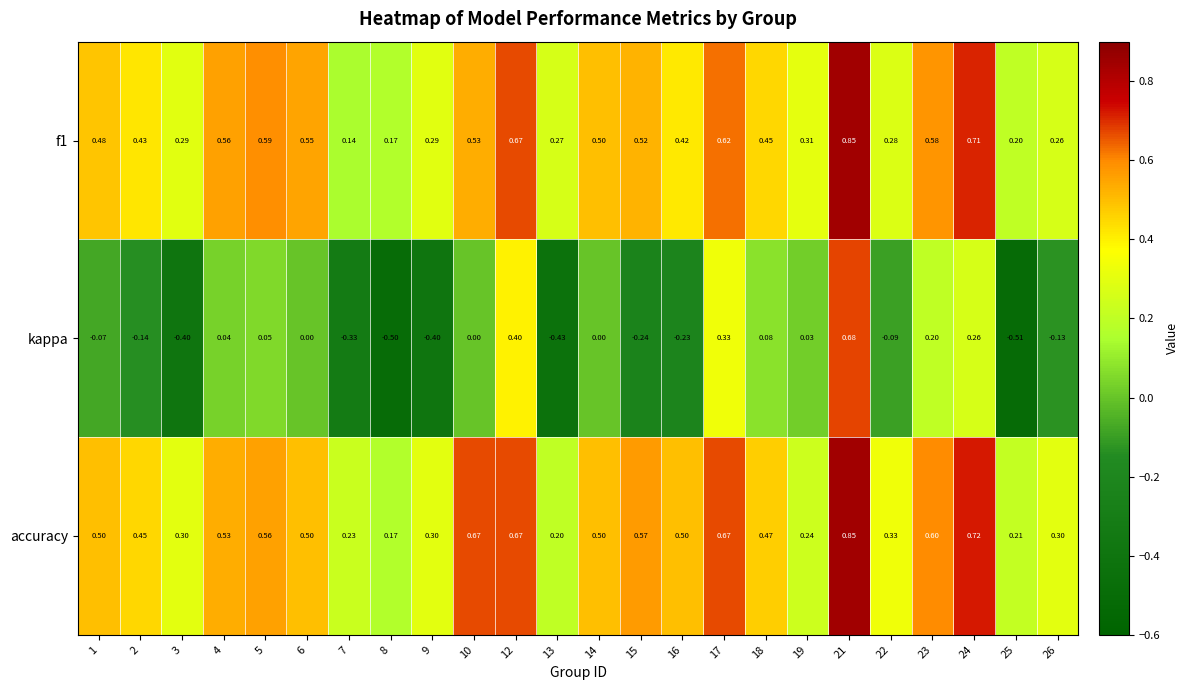

What is the total value across all series at 9?

0.2